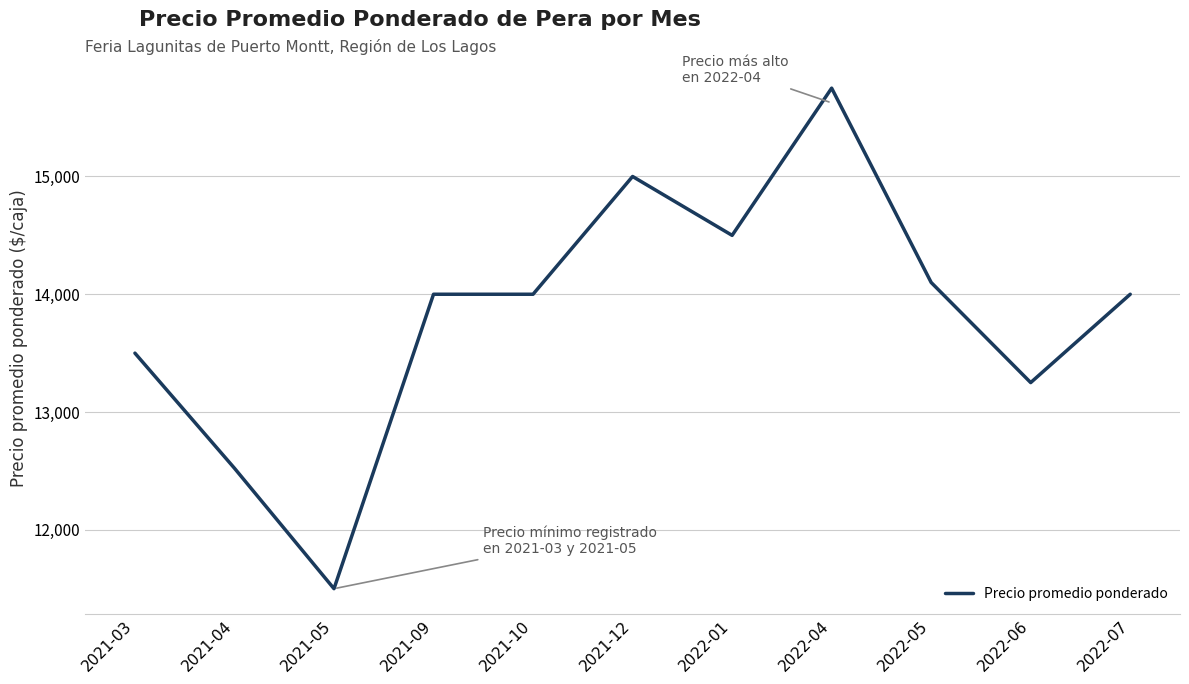

The value at 2021-09 is 21264.2. True or false?

False